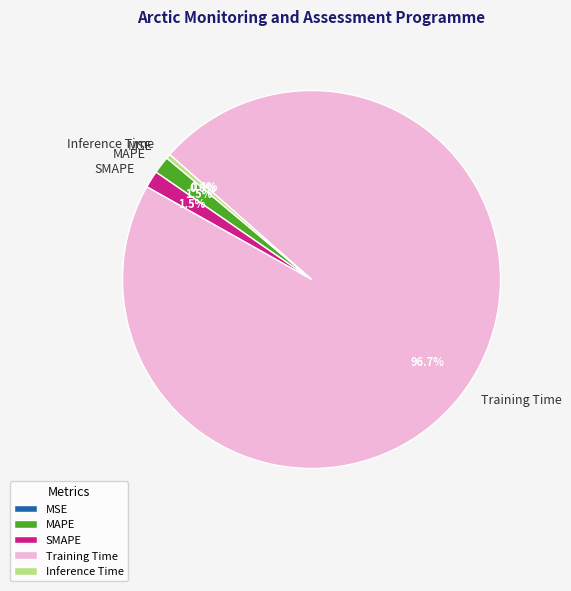

Combined, what portion of the pie is SMAPE and MAPE?

3.0%